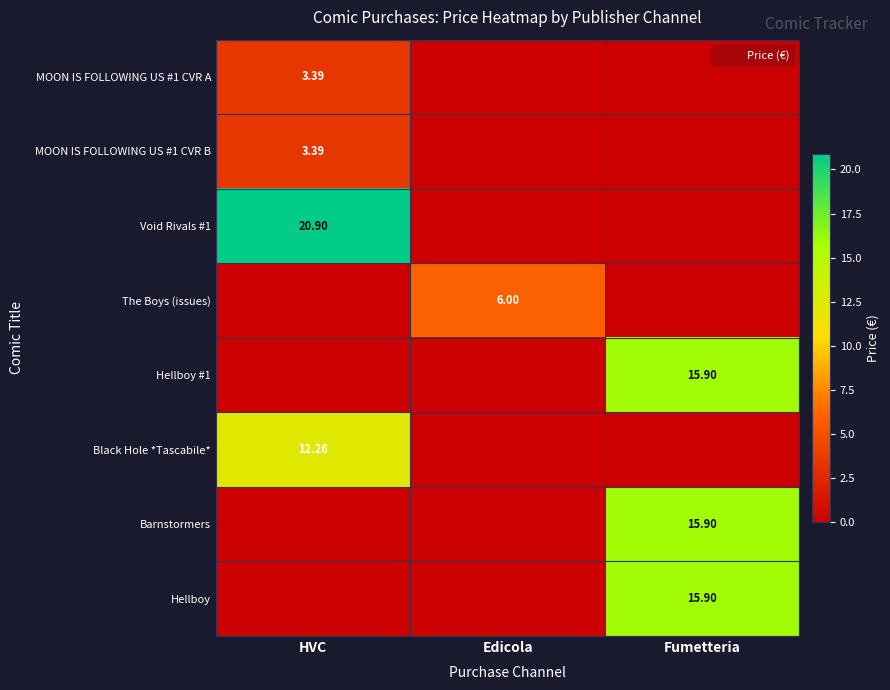

Is it true that The Boys (issues) equals 2.2 at HVC?

False